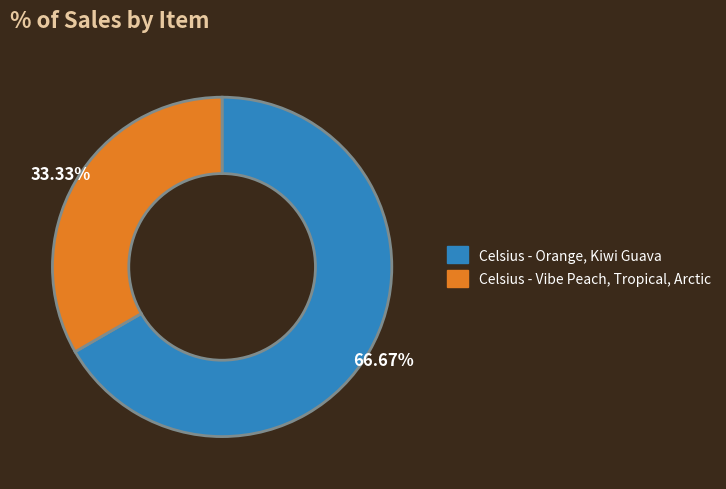

How many slices are in this pie chart?

2